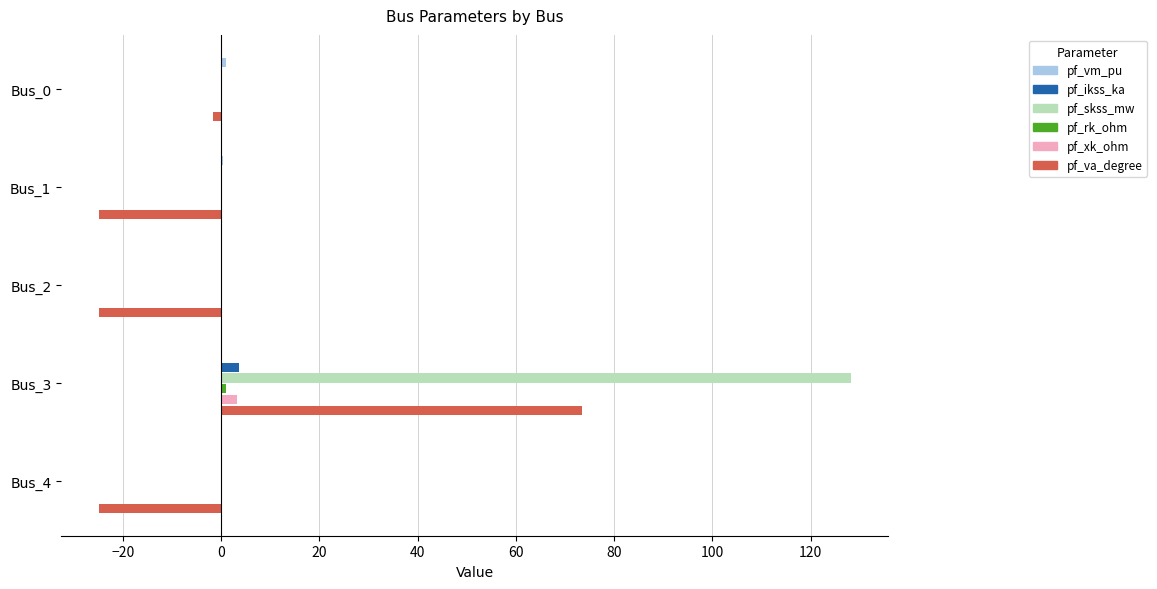

At which label is pf_va_degree closest to 24?

Bus_0